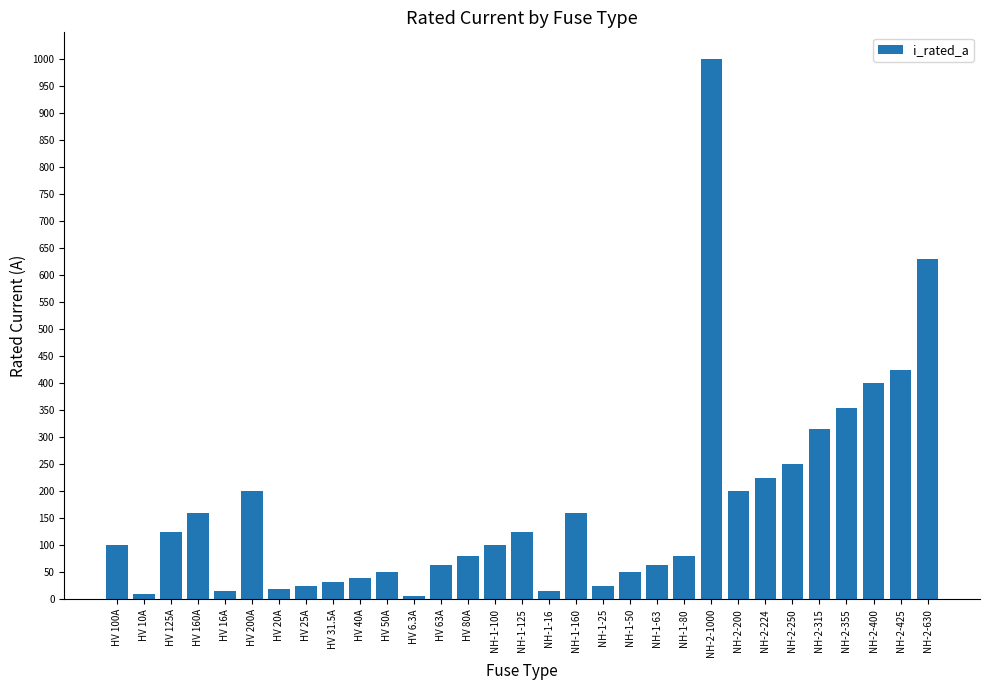

True or false: the data shows 400.0 at NH-2-400.

True